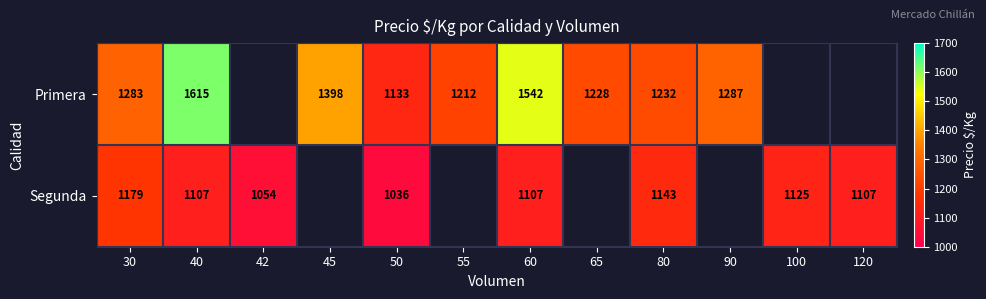

Is it true that Primera equals 1966 at 30?

False